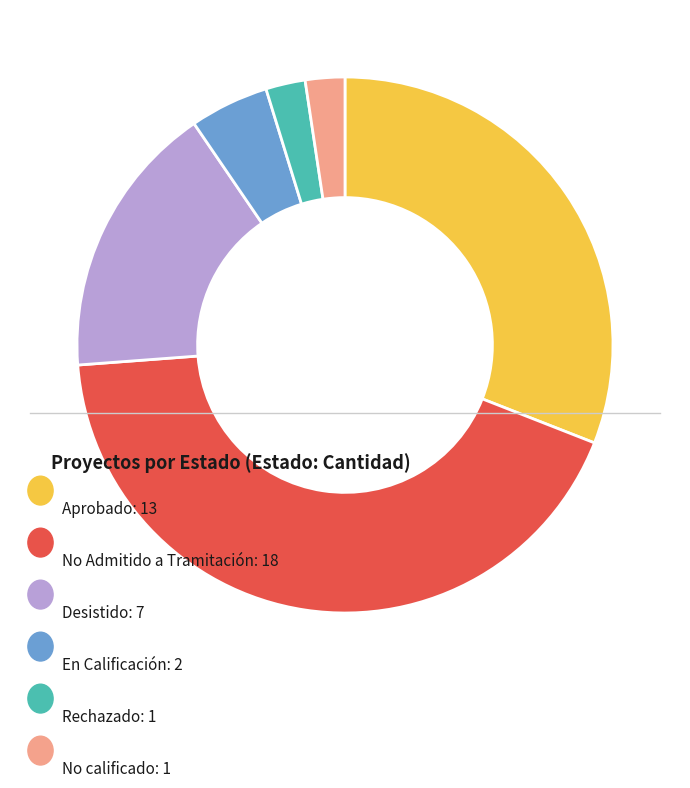

How many segments does this pie chart have?

6